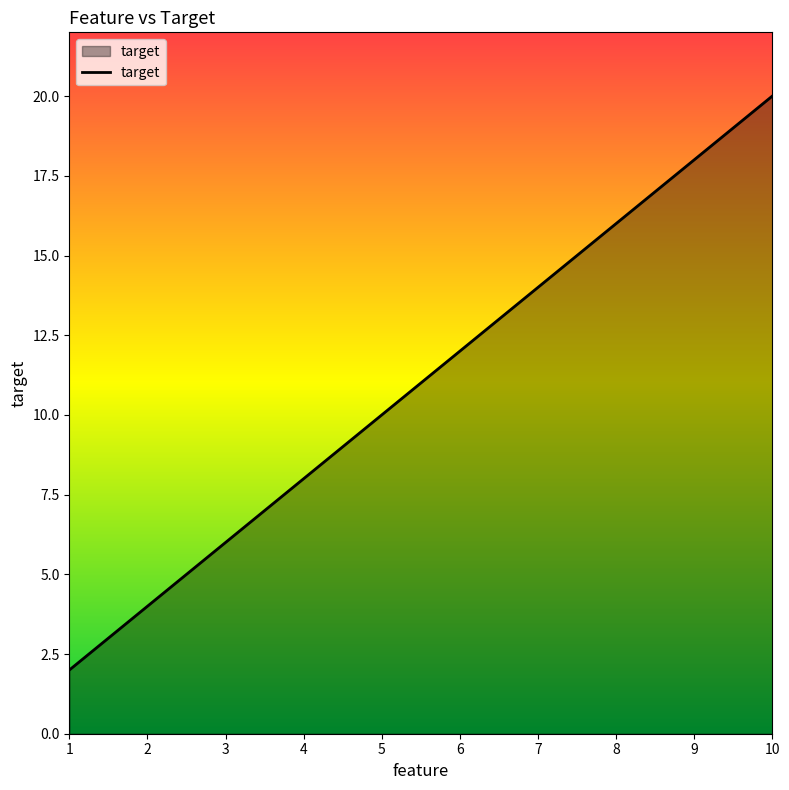

What is the difference between the maximum and minimum values?

18